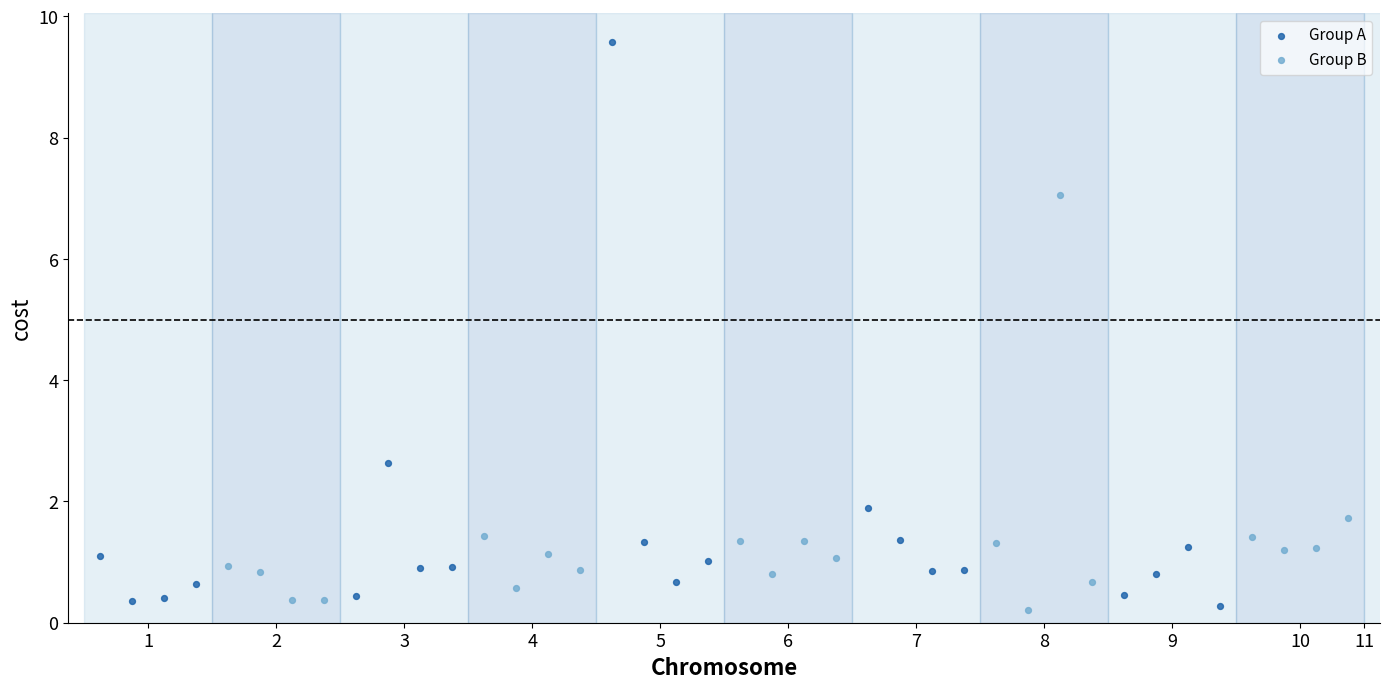

Which series reaches the maximum Y coordinate?

Group A